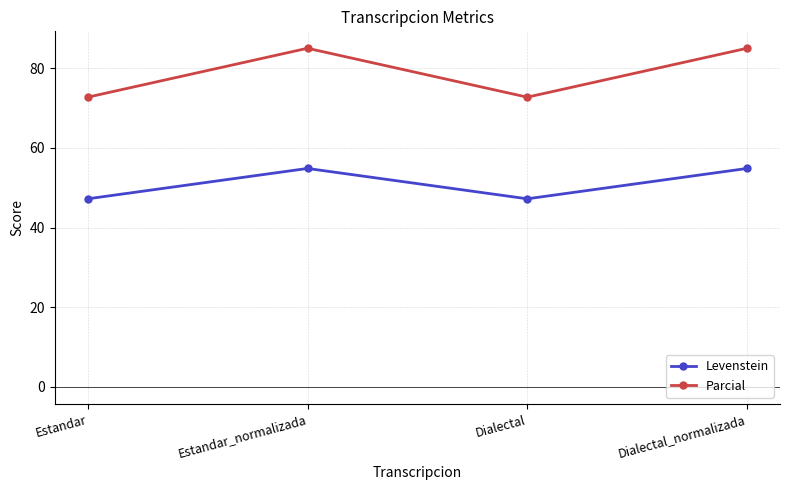

True or false: Parcial and Levenstein intersect in this chart.

False